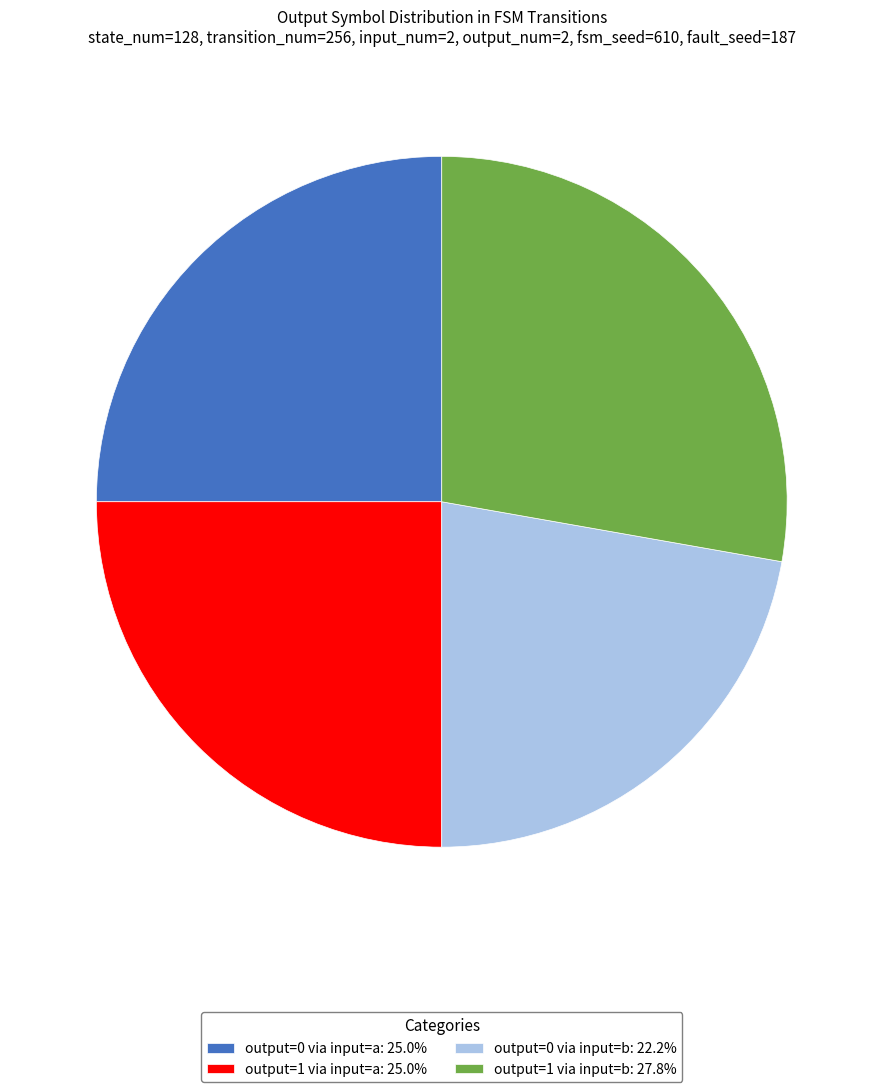

Is the sum of output=0 via input=b: 22.2% and output=1 via input=a: 25.0% greater than half?

No